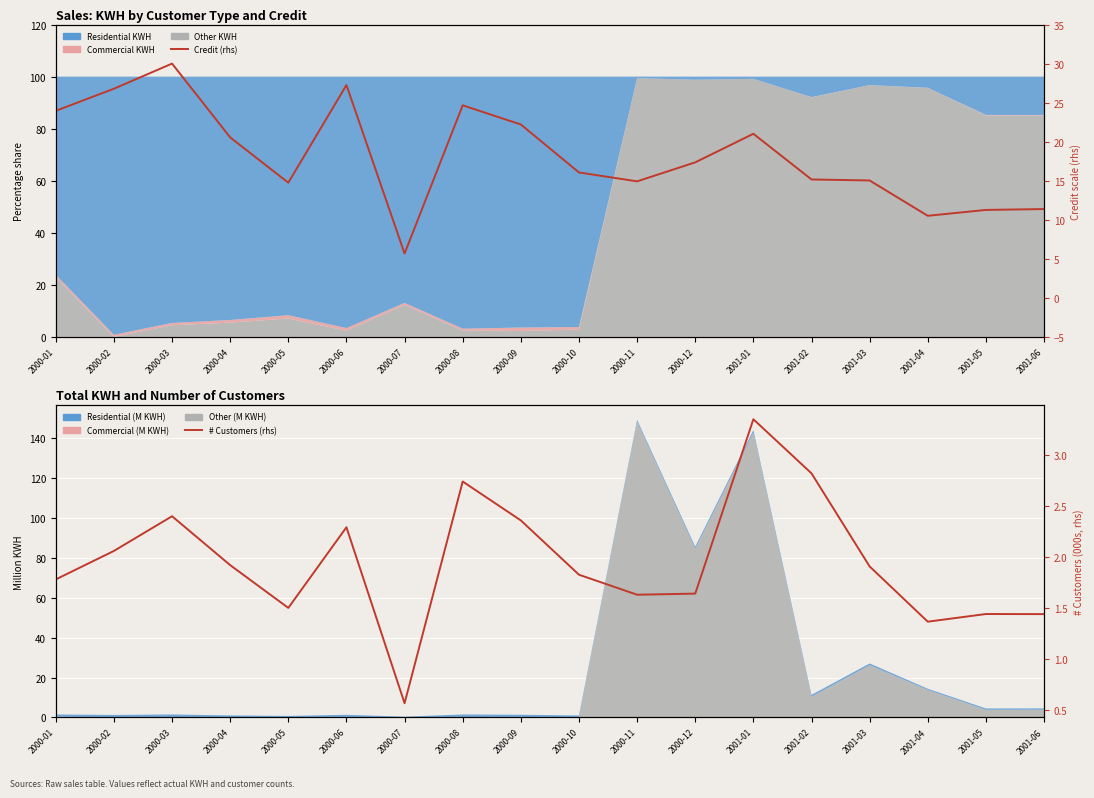

What is the label of the 16th point from the left?

2001-04